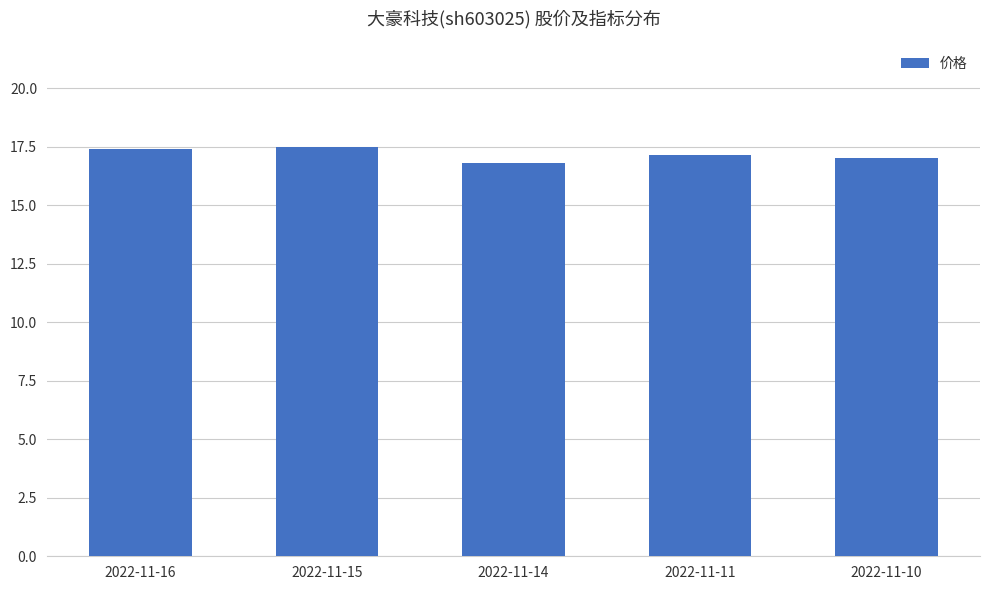

What is the smallest value displayed?

16.8